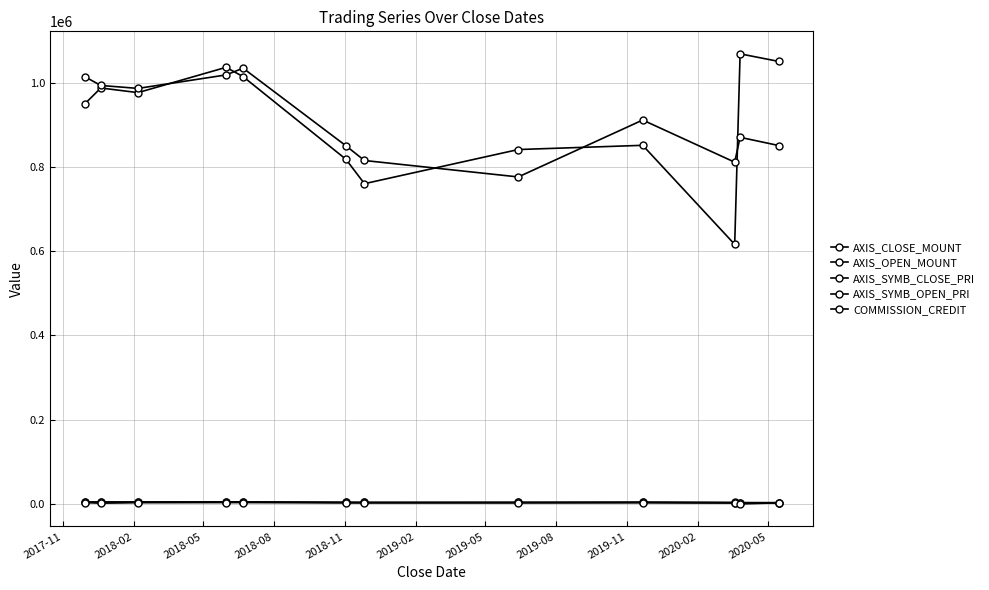

Where is the first local maximum for AXIS_CLOSE_MOUNT?

2018-02